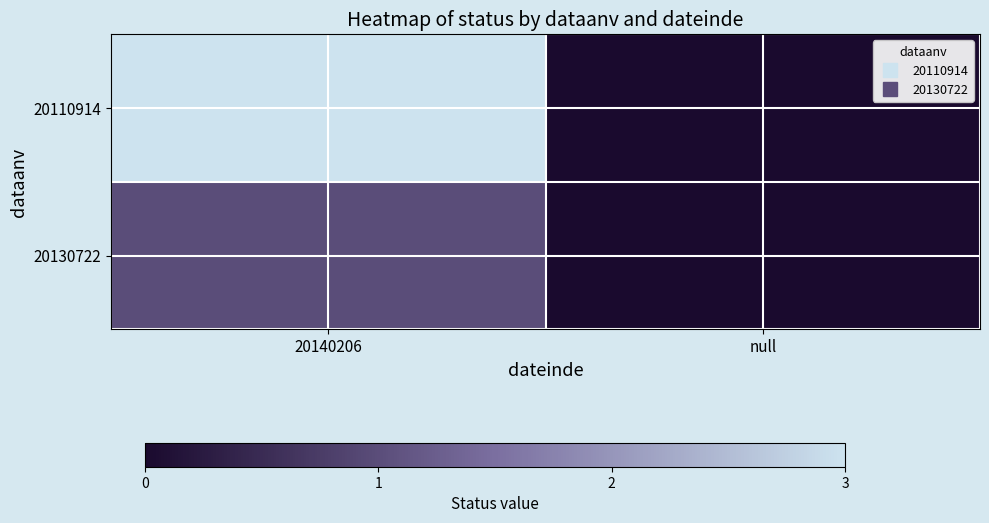

At which category is the sum across all series the highest?

20140206